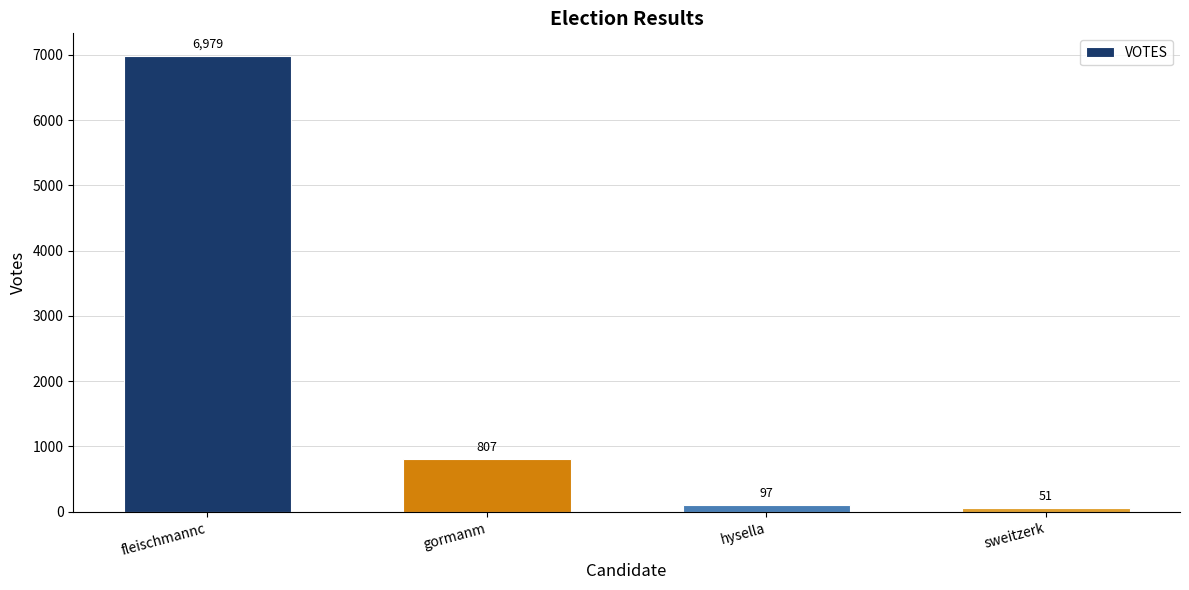

Is it true that the value at fleischmannc is 3913?

False